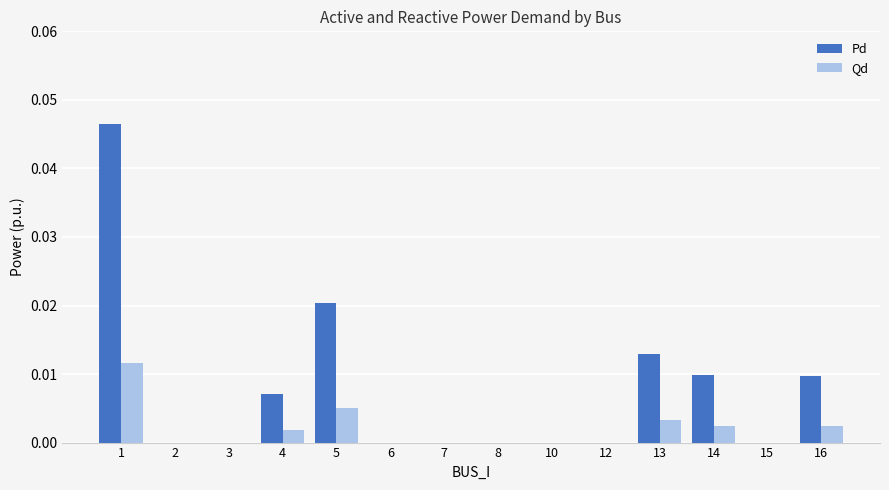

Is it true that Qd equals 0.0 at 16?

True